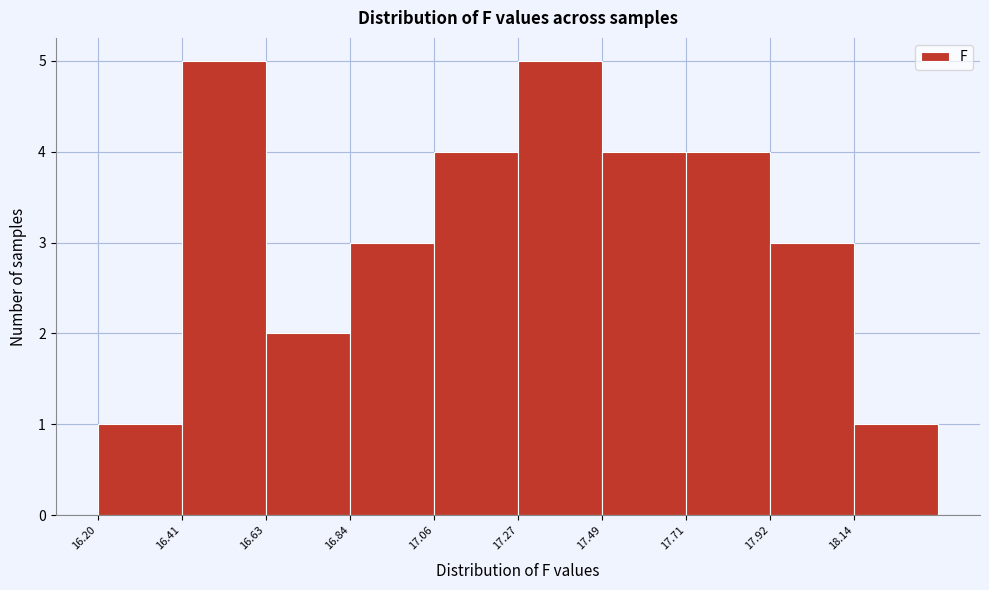

Reading left to right, list every bar in this chart as the range it spans on the x-axis followed by its height. Neither the bar edges nor the heights are printed on the chart, so give them approximately, as read against the axes.

16.200 to 16.415: 1
16.415 to 16.630: 5
16.630 to 16.845: 2
16.845 to 17.060: 3
17.060 to 17.275: 4
17.275 to 17.490: 5
17.490 to 17.705: 4
17.705 to 17.920: 4
17.920 to 18.135: 3
18.135 to 18.350: 1